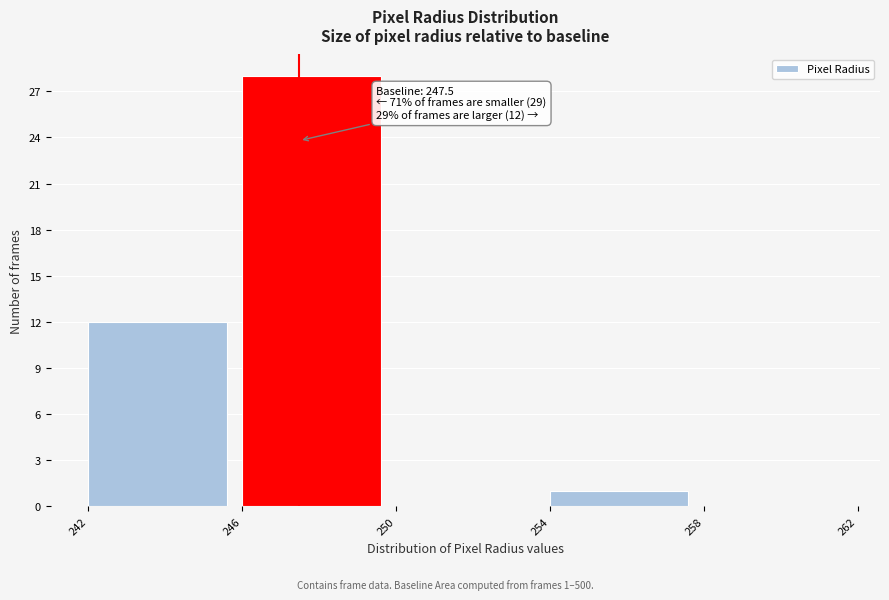

Which range on the x-axis has the tallest bar?

246 to 250